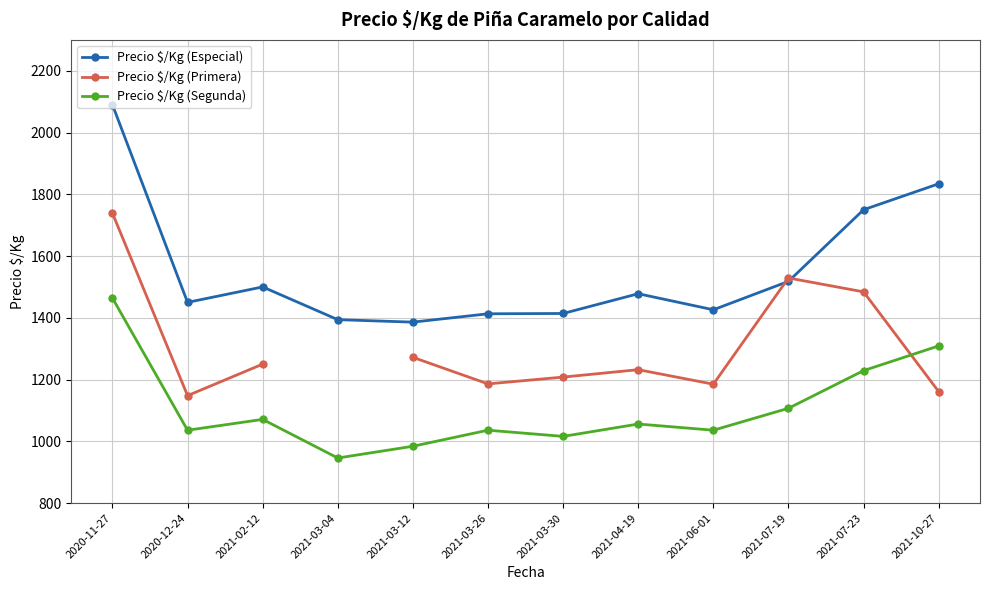

At which category does Precio $/Kg (Segunda) reach its first local valley?

2020-12-24